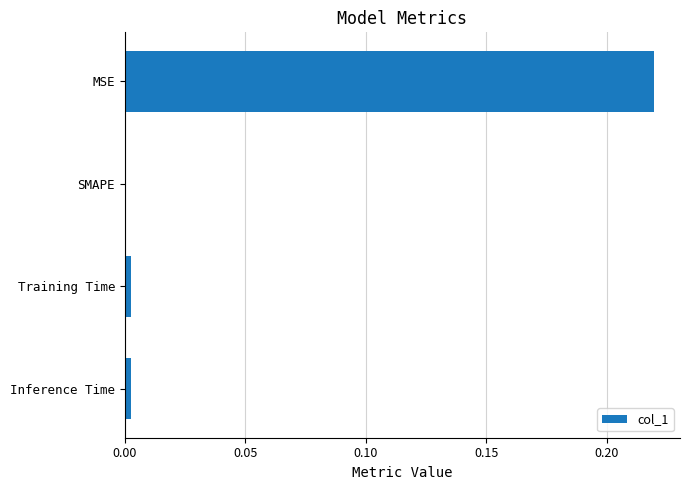

Between MSE and Inference Time, which is larger?

MSE